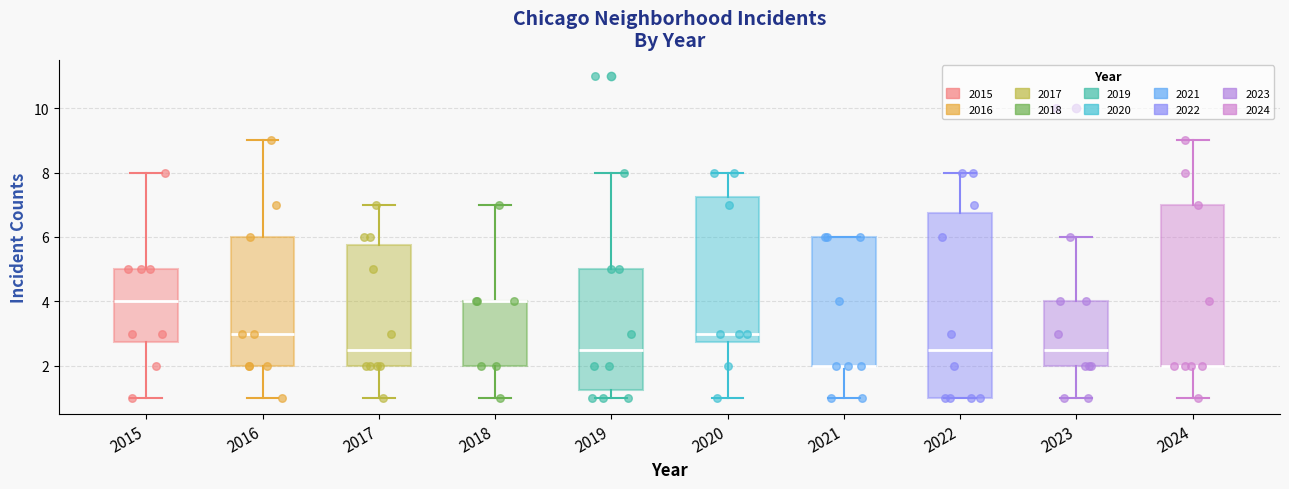

Which box is the tallest, from its lower edge to its upper edge?

2022